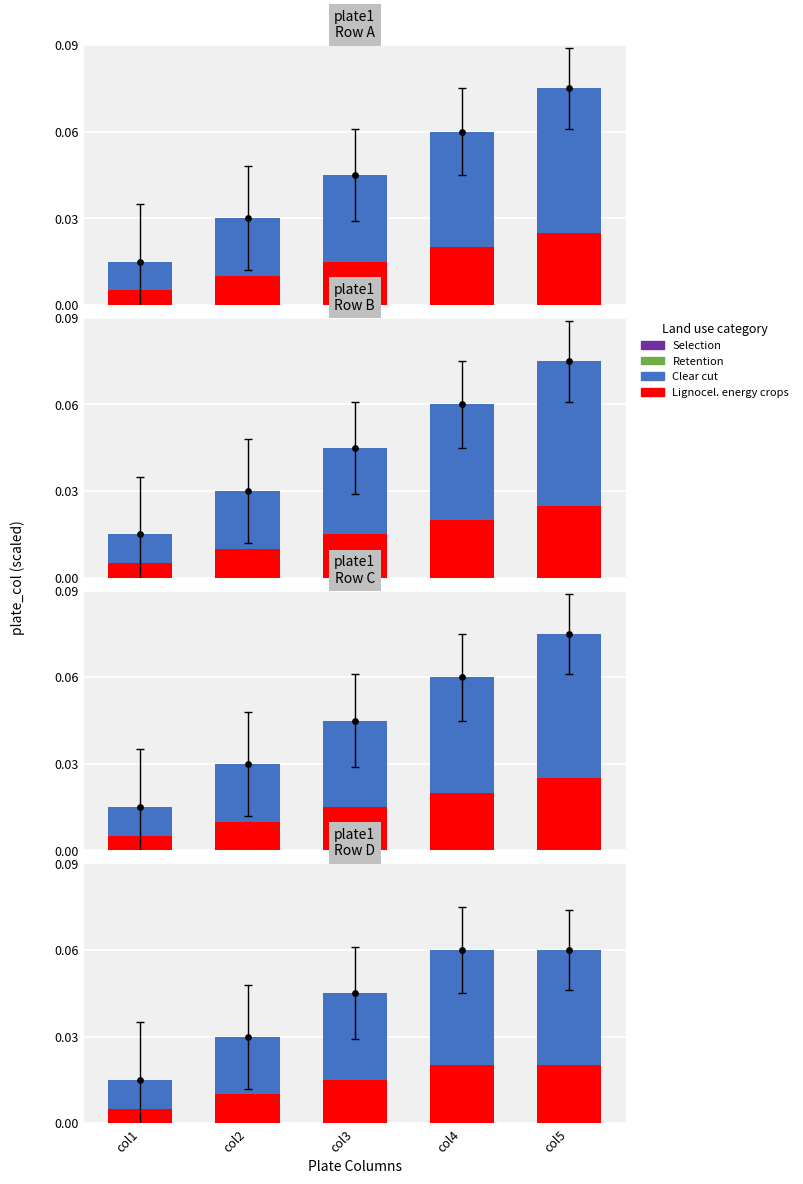

At how many categories does at least one series exceed 0?

5